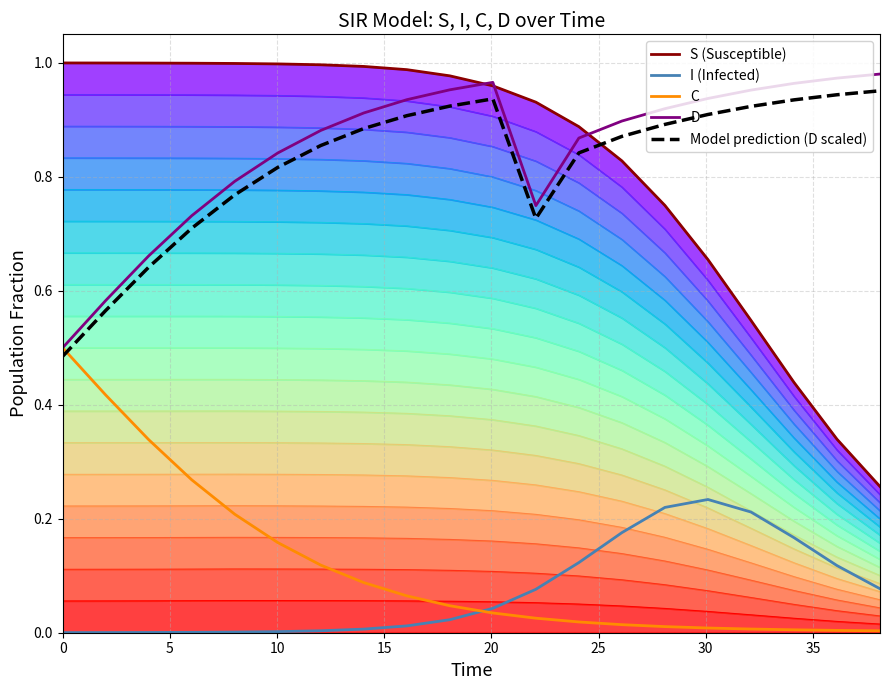

List the series in order of their peak value, lowest first.

I (Infected), C, Model prediction (D scaled), D, S (Susceptible)